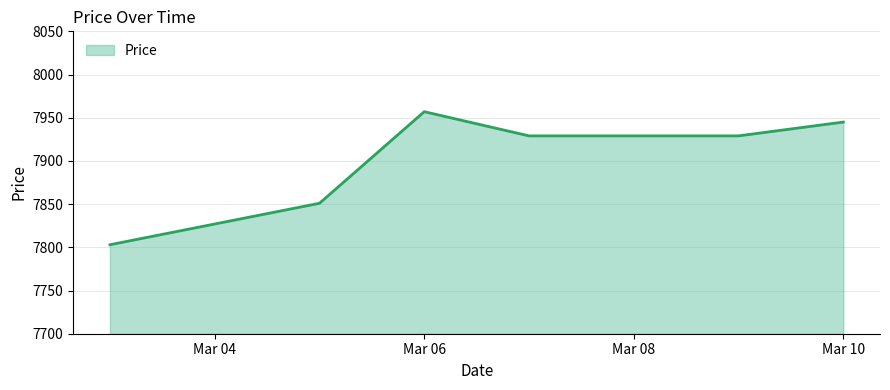

True or false: there are more than 0 points higher than both neighbors.

True